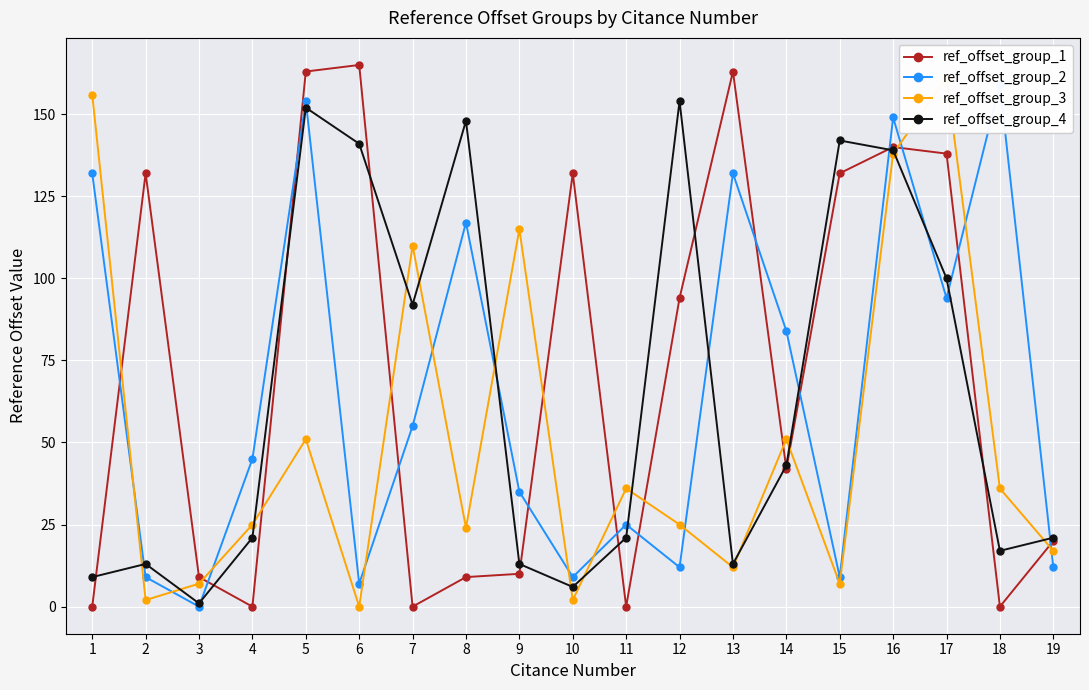

How many positive values does the ref_offset_group_2 series have?

18